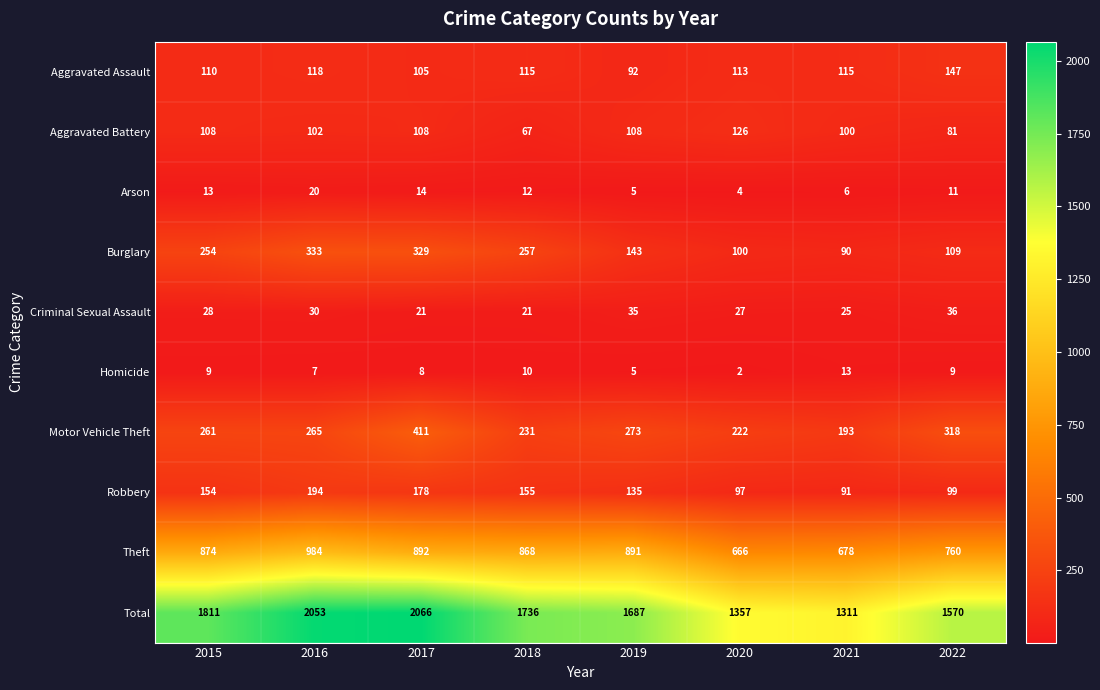

What is the difference between the maximum and second lowest values in the Homicide series?

8